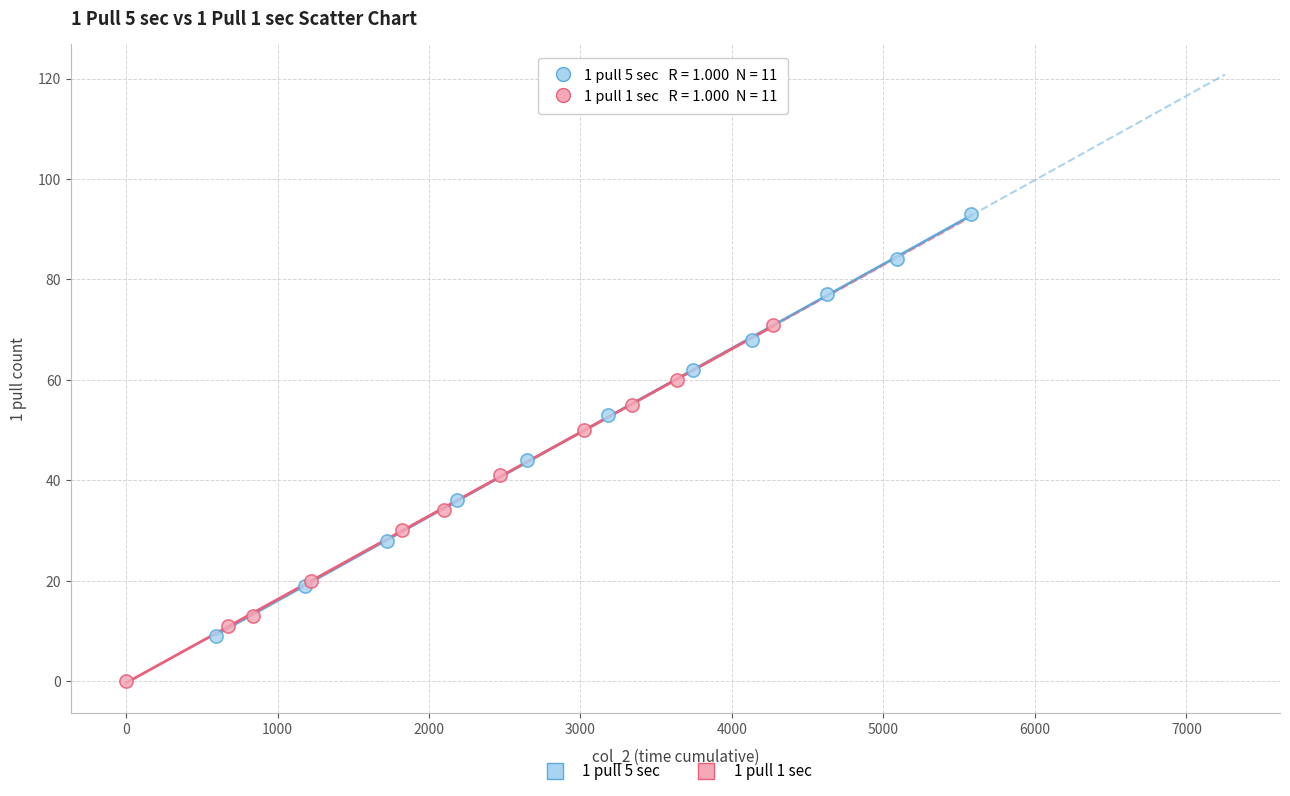

Which series contains the highest Y value?

1 pull 5 sec